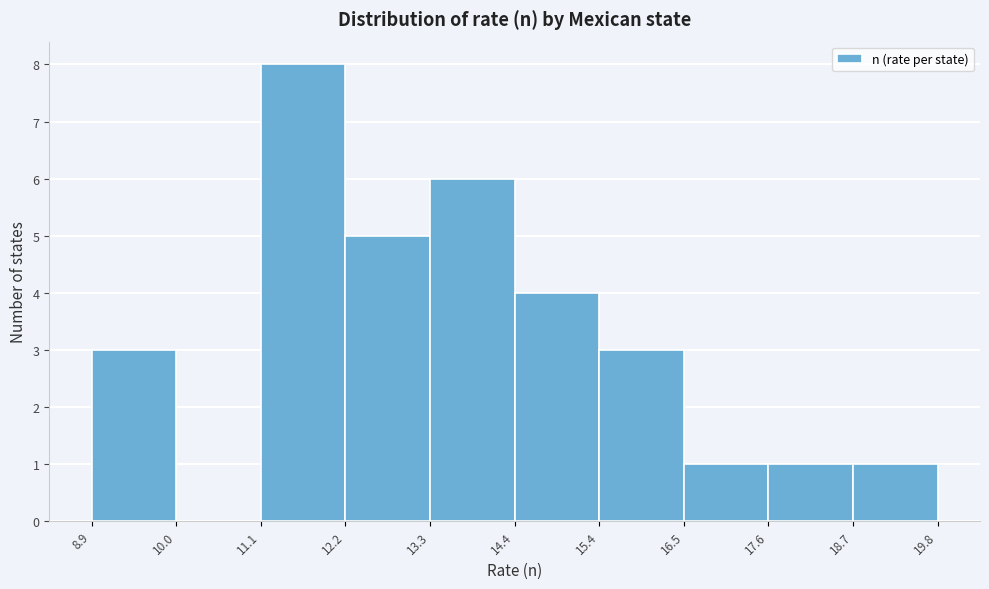

Reading left to right, transcribe this chart: for each bar, give the range it covers on the x-axis and its height. The values are not printed on the chart, so give them approximately, as read against the axis.

8.9 to 10.0: 3
10.0 to 11.1: 0
11.1 to 12.2: 8
12.2 to 13.3: 5
13.3 to 14.4: 6
14.4 to 15.4: 4
15.4 to 16.5: 3
16.5 to 17.6: 1
17.6 to 18.7: 1
18.7 to 19.8: 1